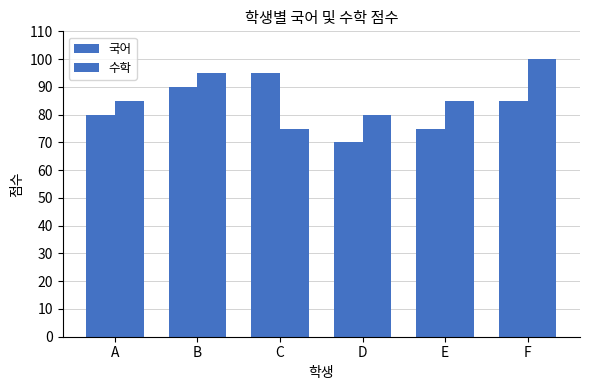

List the labels in order of 국어 value, largest first.

C, B, F, A, E, D